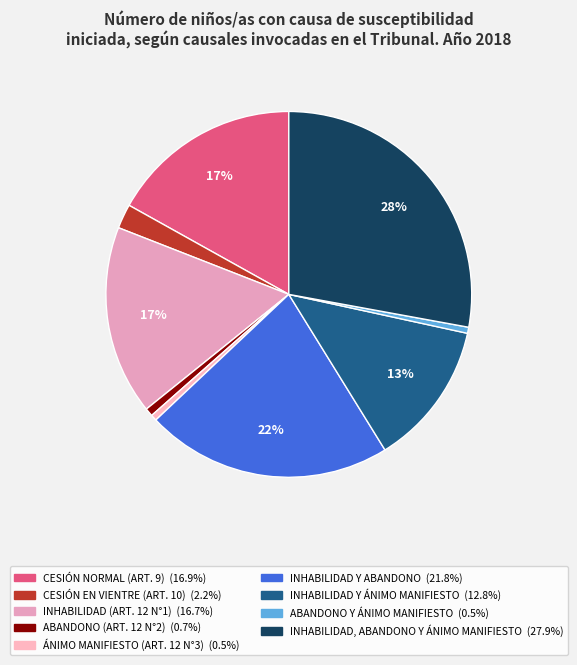

Which category has the biggest portion of the pie?

INHABILIDAD, ABANDONO Y ÁNIMO MANIFIESTO